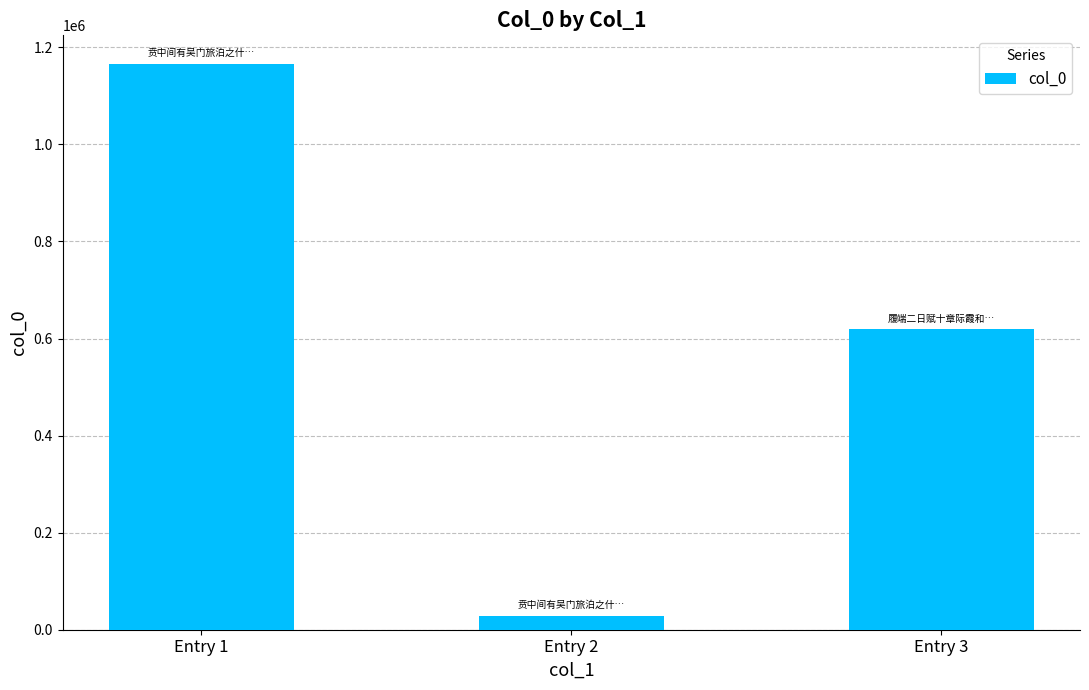

What is the difference between the values at Entry 2 and Entry 3?

590232